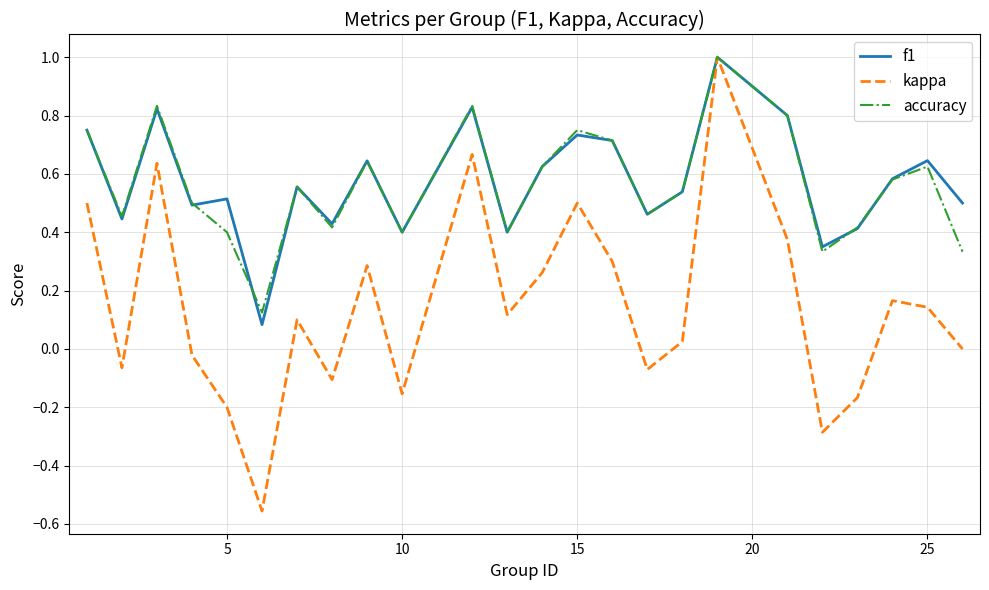

Which series has the largest range (max minus min)?

kappa